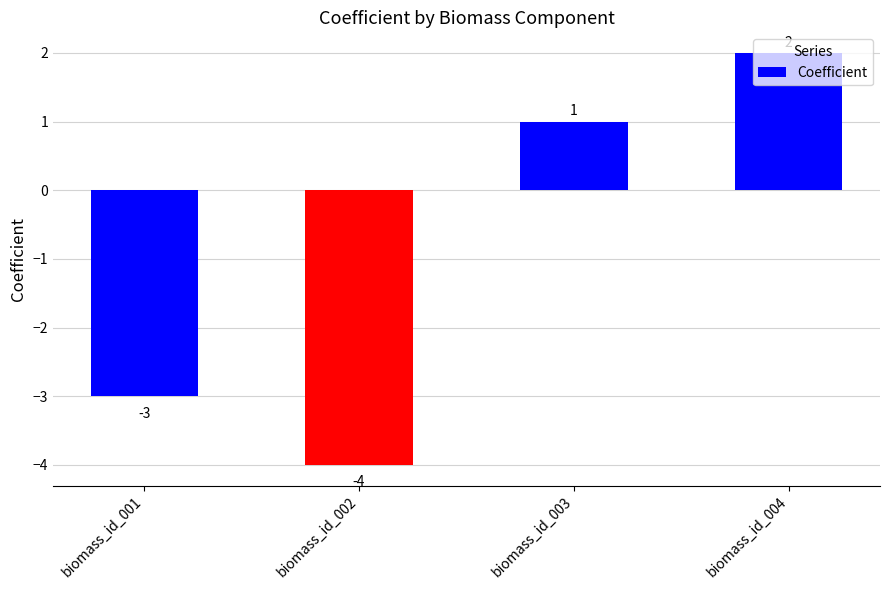

Rank the categories by value from highest to lowest.

biomass_id_004, biomass_id_003, biomass_id_001, biomass_id_002